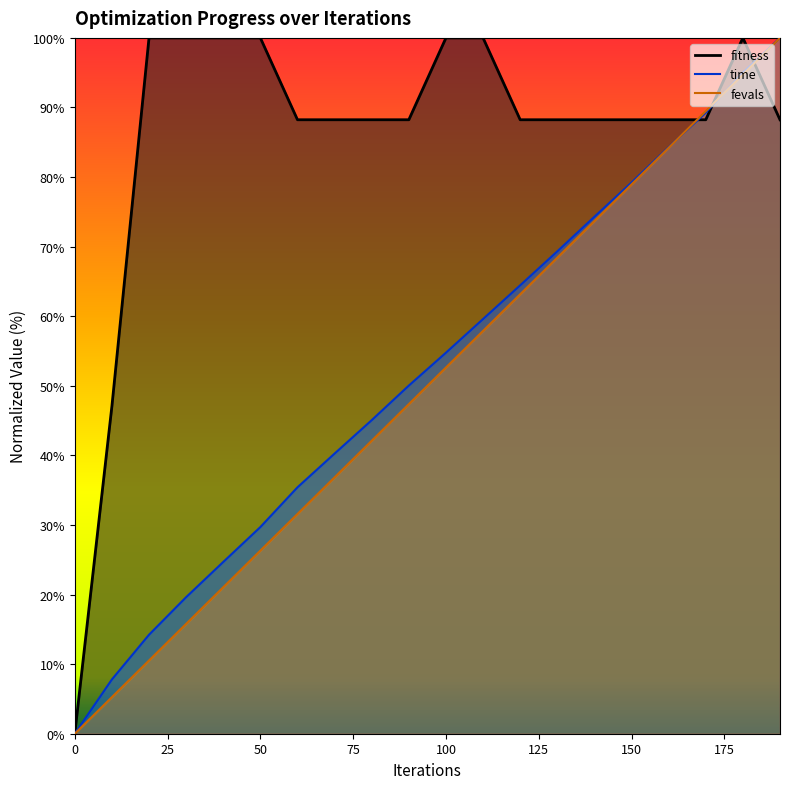

Reading left to right, list all the values displayed in this chart.

fitness: 0.0	47.1	100.0	100.0	100.0	100.0	88.2	88.2	88.2	88.2	100.0	100.0	88.2	88.2	88.2	88.2	88.2	88.2	100.0	88.2
time: 0.0	7.8	14.2	19.6	24.7	29.7	35.4	40.3	45.1	50.0	54.8	59.6	64.4	69.3	74.3	79.2	84.3	89.3	95.0	100.0
fevals: 0.0	5.3	10.5	15.8	21.1	26.3	31.6	36.8	42.1	47.4	52.6	57.9	63.2	68.4	73.7	78.9	84.2	89.5	94.7	100.0